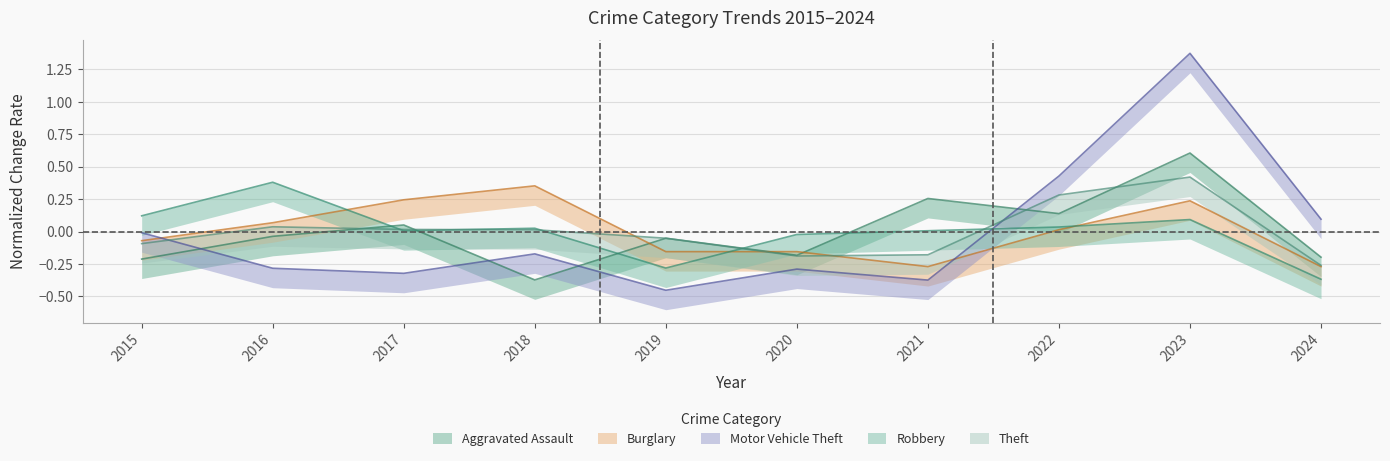

True or false: Burglary has a value of 0.1 at 2016.

False